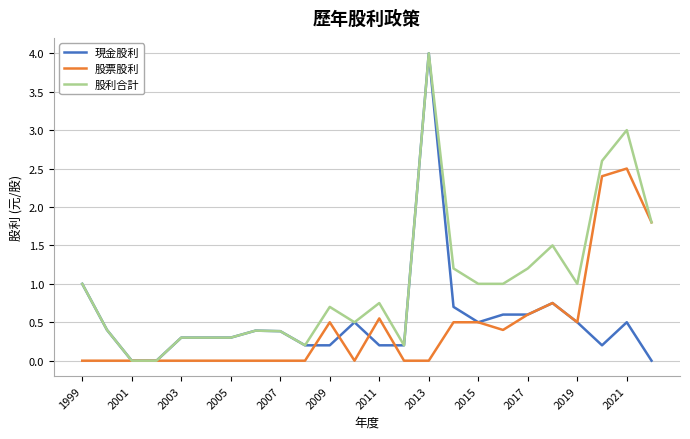

What is the greatest value displayed?

4.0